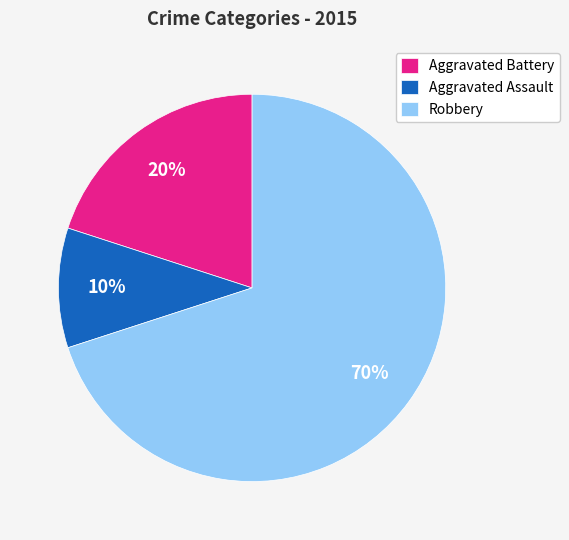

The Aggravated Battery slice represents 33% of the pie. True or false?

False